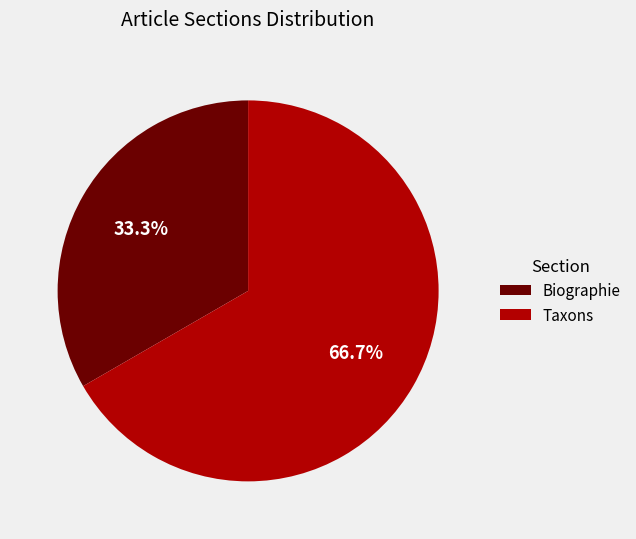

What is the total percentage of Biographie and Taxons?

100.0%